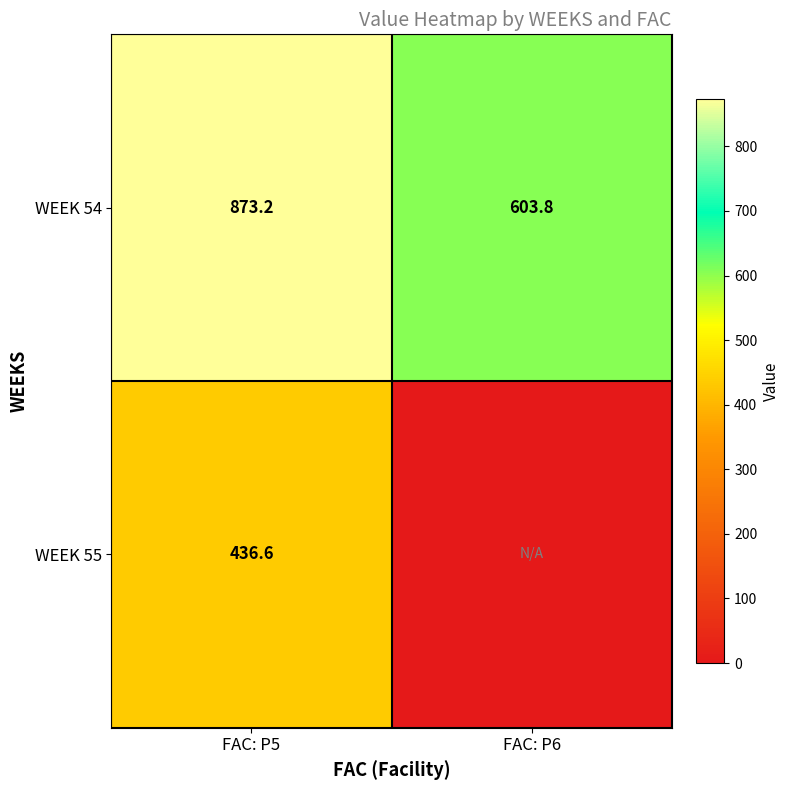

At how many categories does at least one series exceed 536?

2